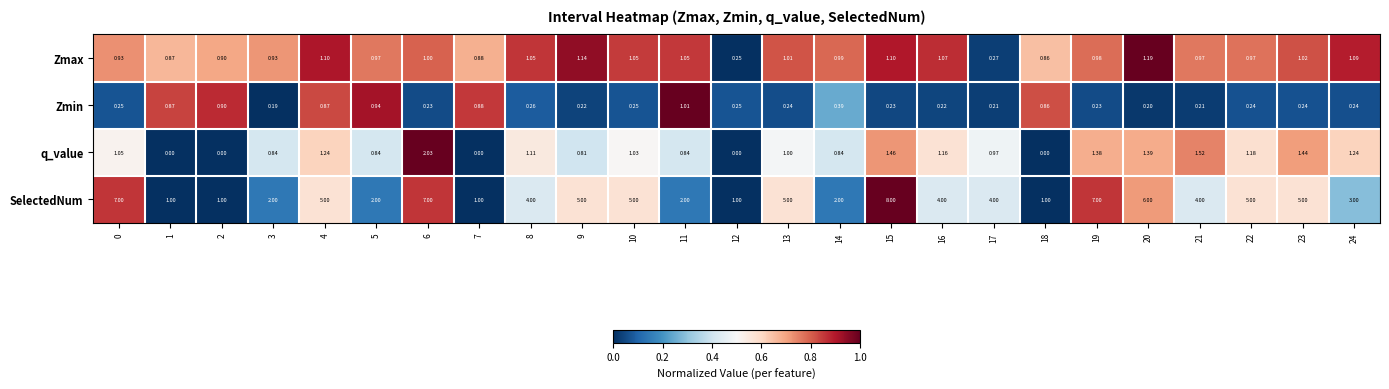

Between 20 and 24, which series saw the biggest shift?

SelectedNum